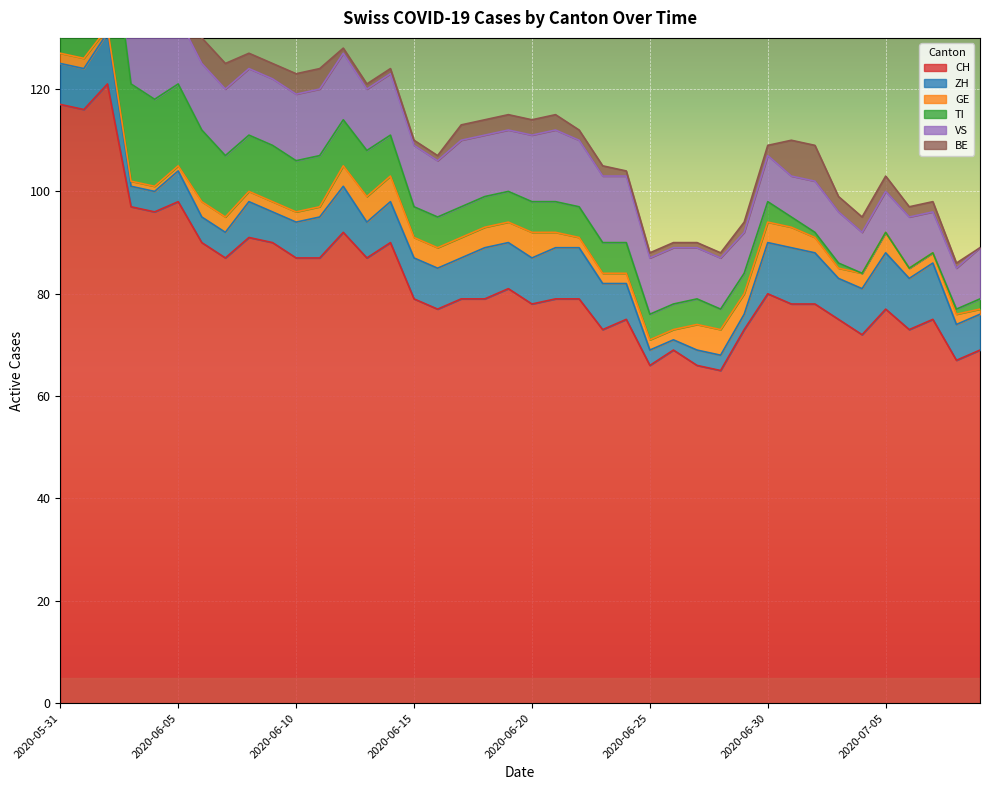

What is the sum of the BE values at 2020-06-08 and 2020-06-25?

4